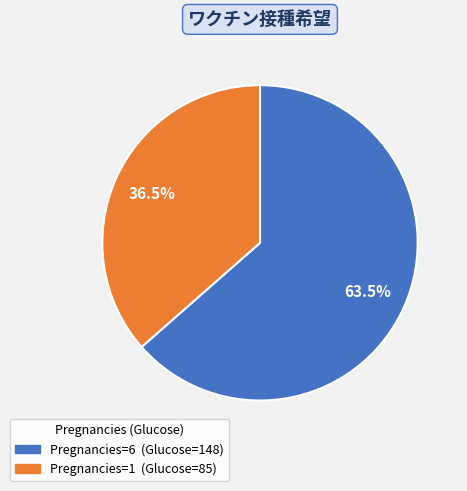

To the nearest percent, what is the average slice percentage?

50%